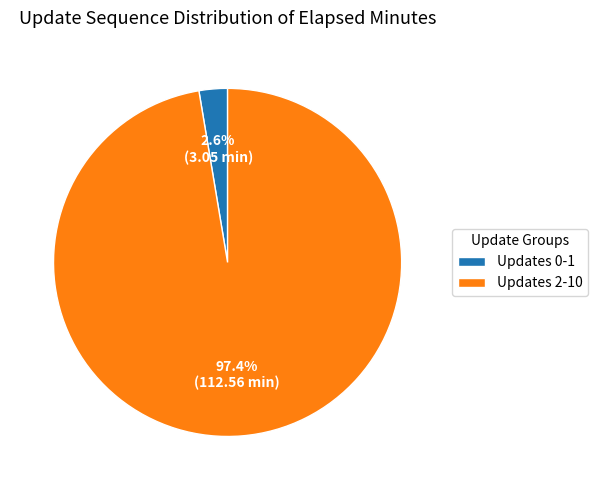

Which category has the biggest portion of the pie?

Updates 2-10